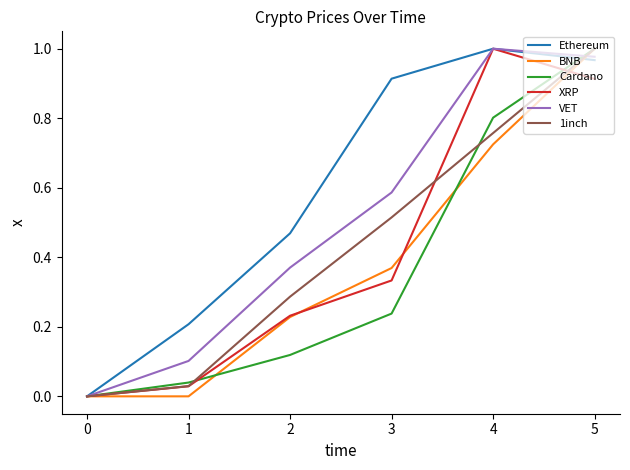

What are all the series names shown in the legend?

Ethereum, BNB, Cardano, XRP, VET, 1inch